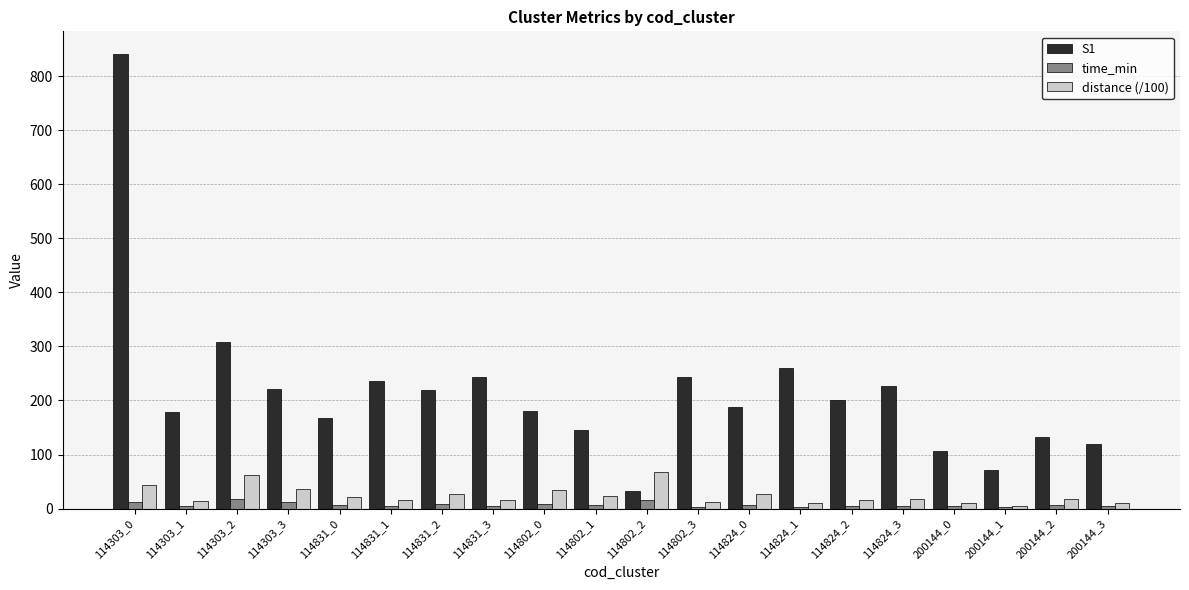

True or false: S1 has a value of 106.0 at 200144_0.

True